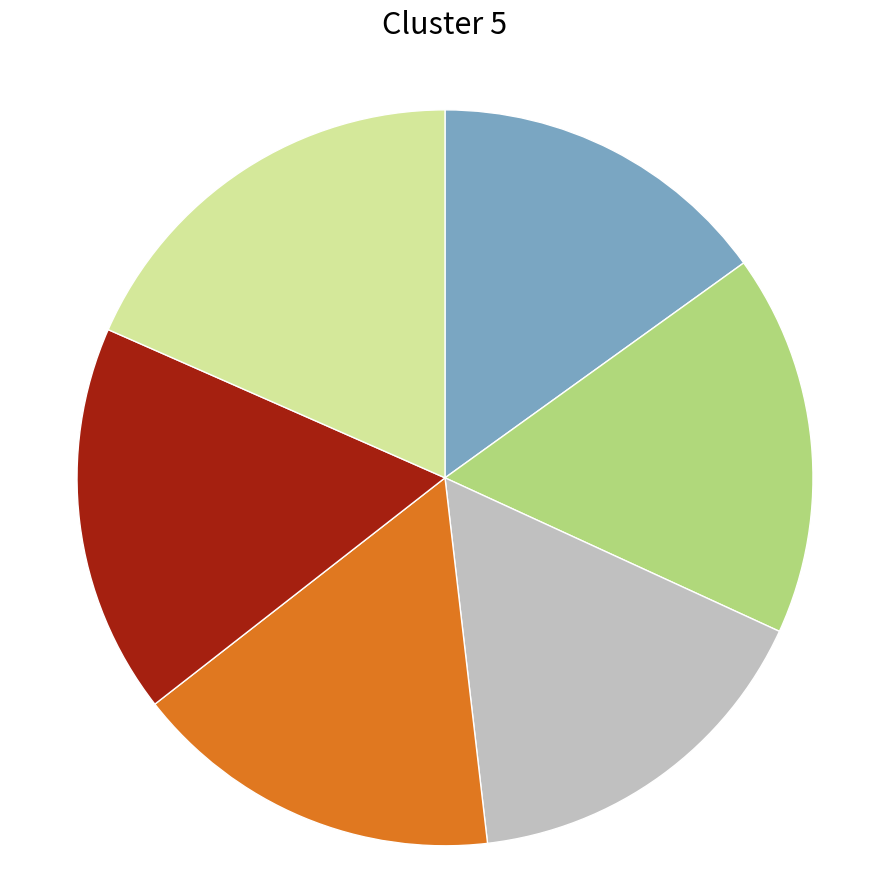

Is there a majority slice in this chart?

No